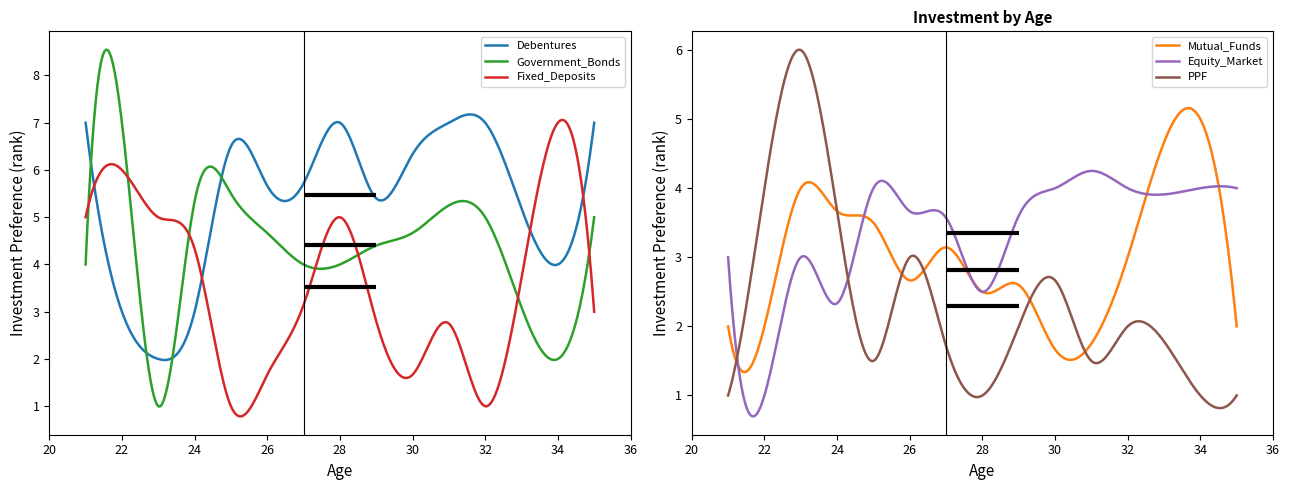

Between 32 and 27, which is larger?

32